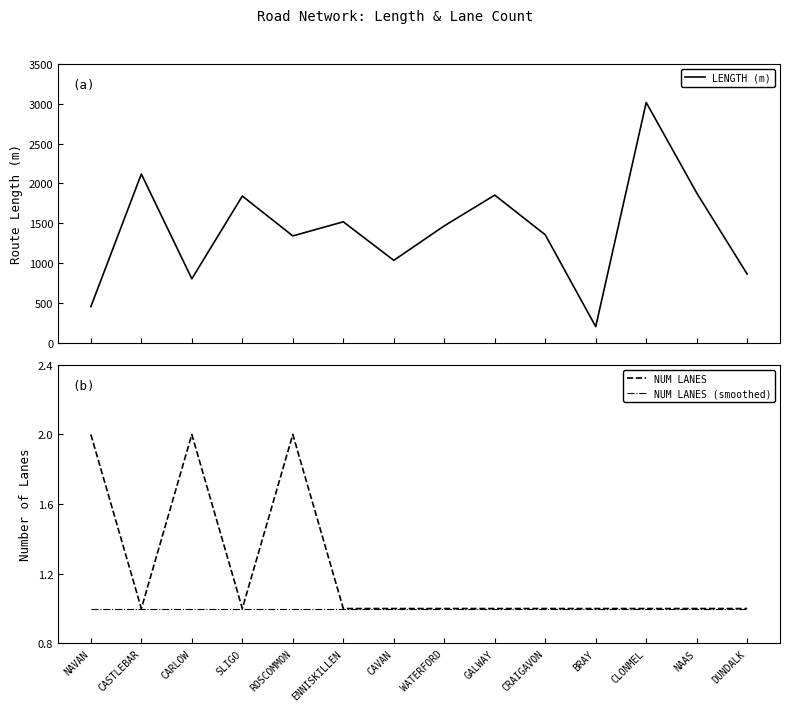

Between DUNDALK and ROSCOMMON, which is larger?

ROSCOMMON